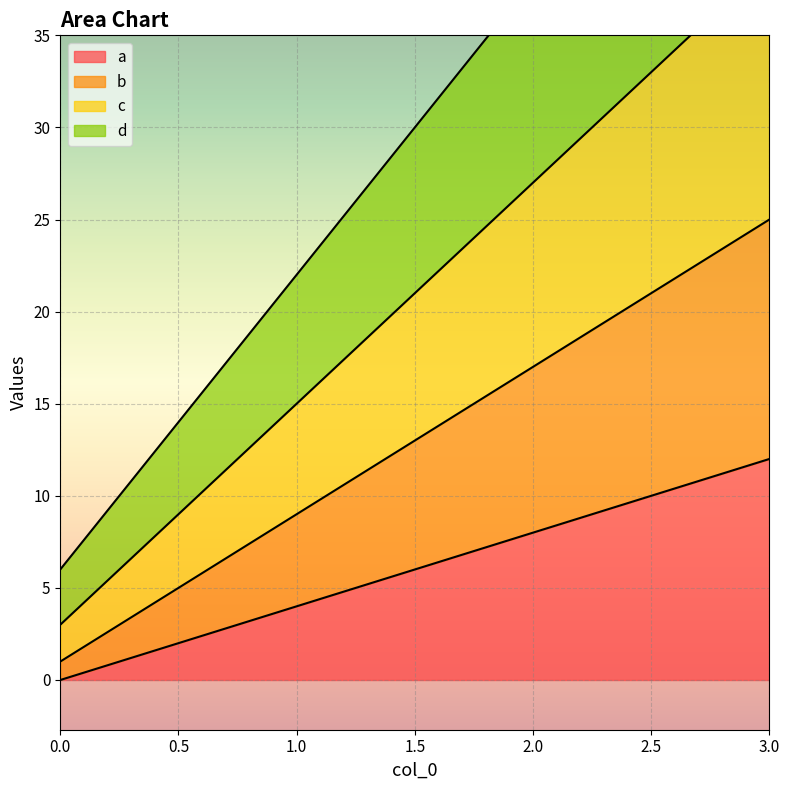

Reading right to left, list all the values displayed in this chart.

a: 12	8	4	0
b: 25	17	9	1
c: 39	27	15	3
d: 54	38	22	6